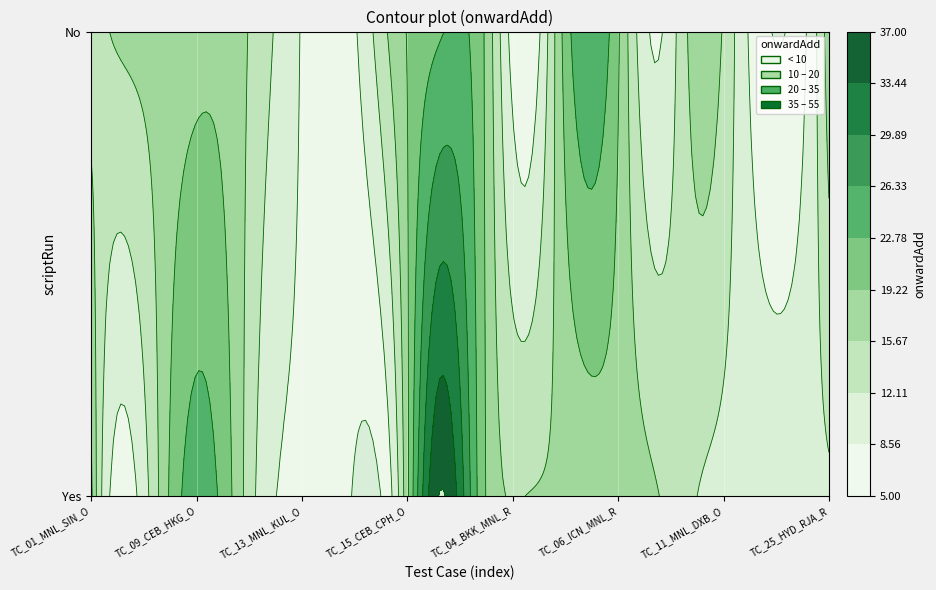

Which category has the lowest value across all series?

TC_04_BKK_MNL_R